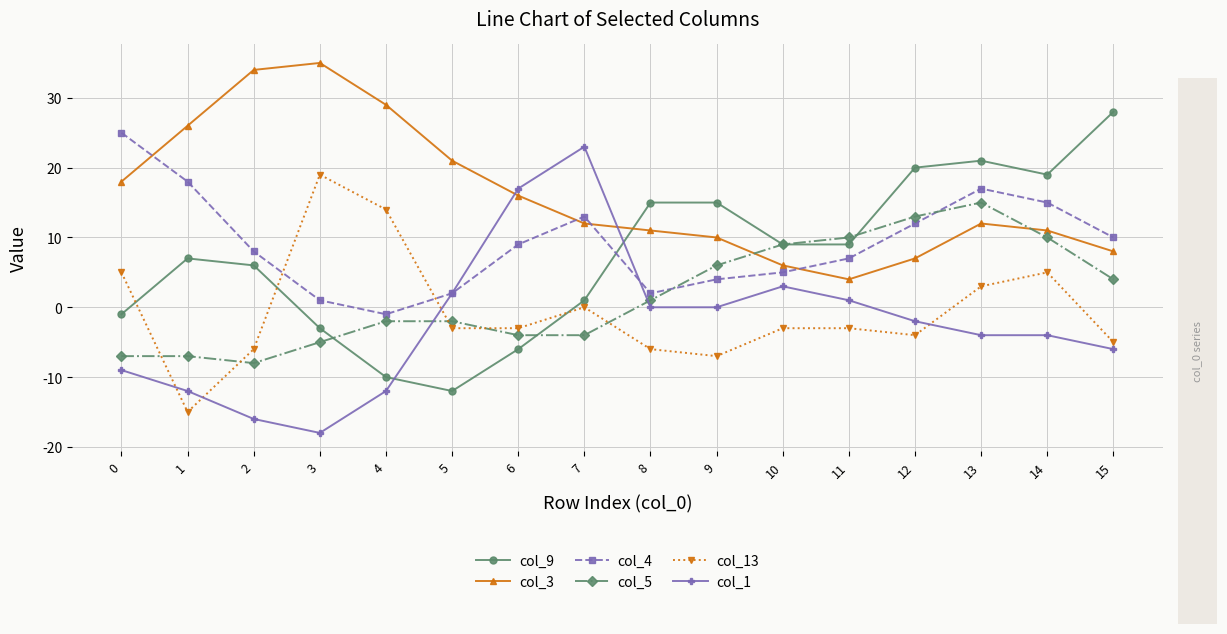

What is the difference between the second highest and second lowest values in the col_3 series?

28